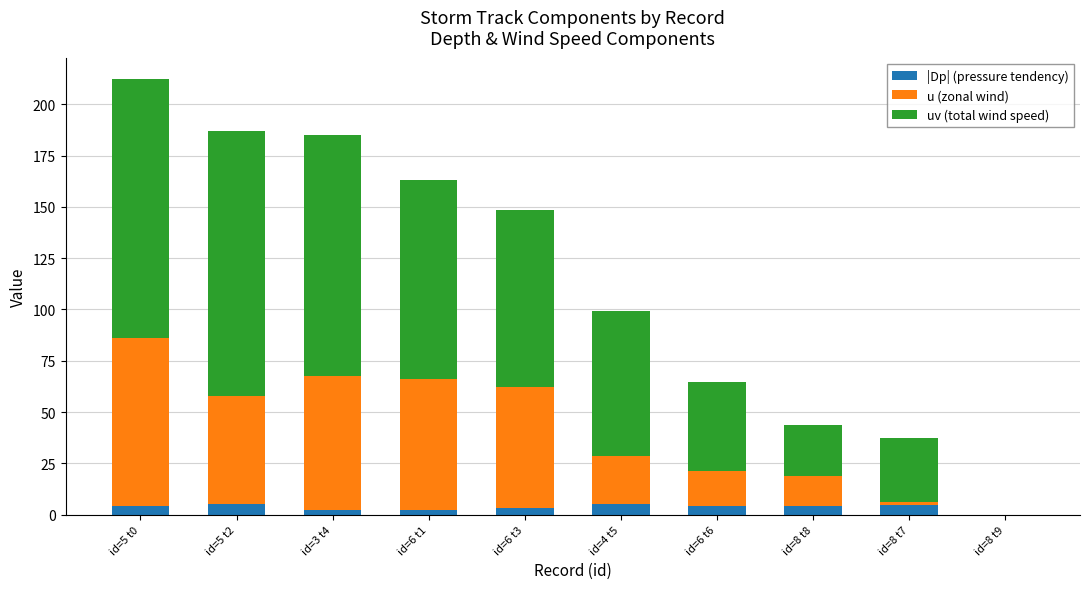

What is the maximum value for |Dp| (pressure tendency)?

5.2